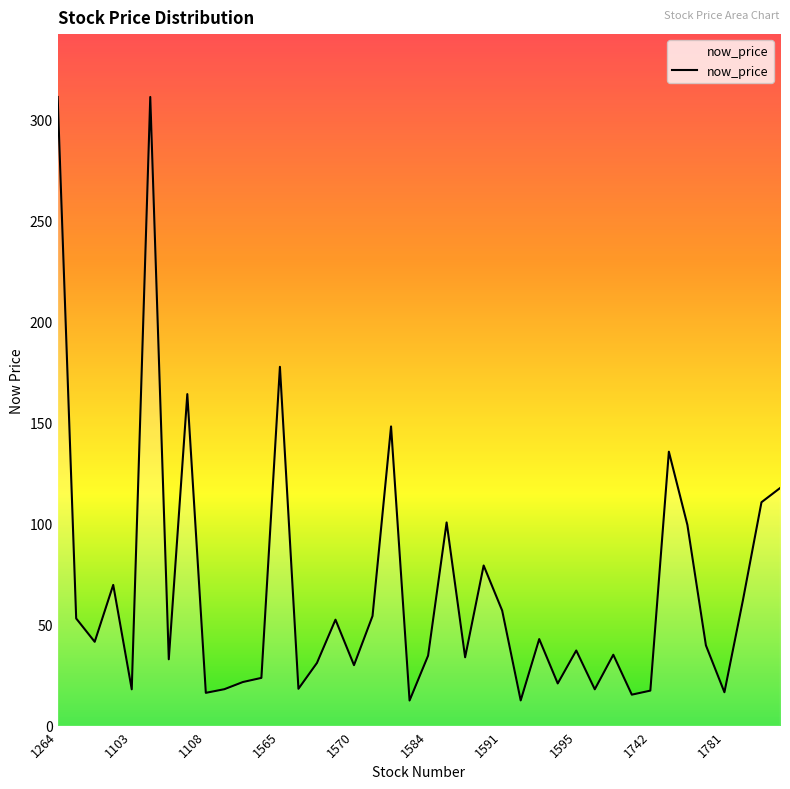

What is the greatest value displayed?

311.0